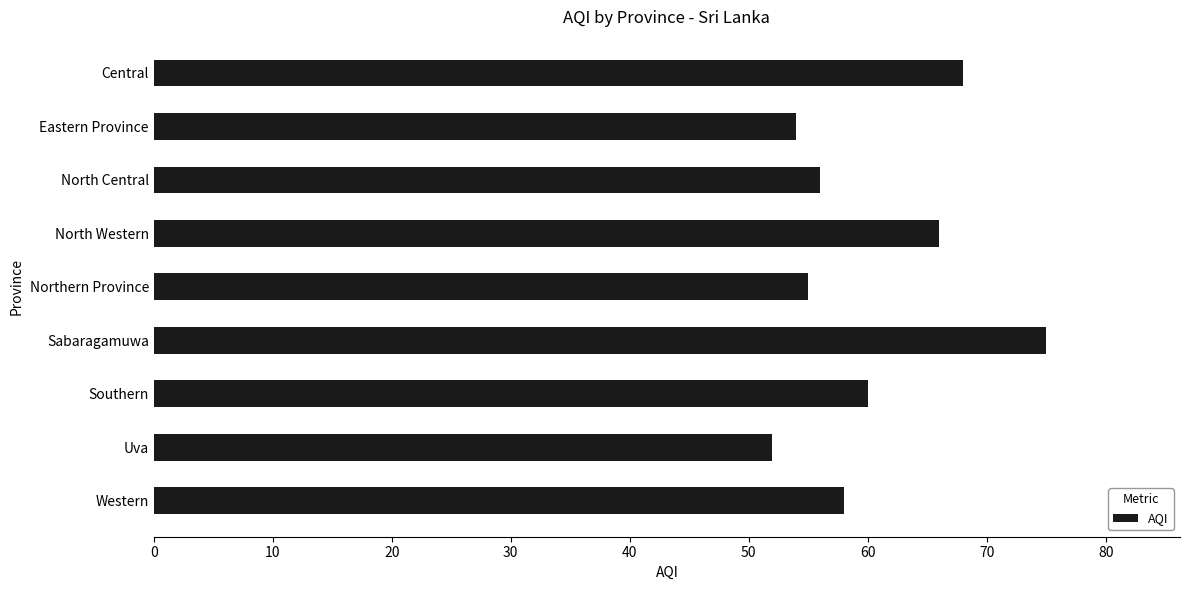

Is it true that the value at North Western is 66?

True